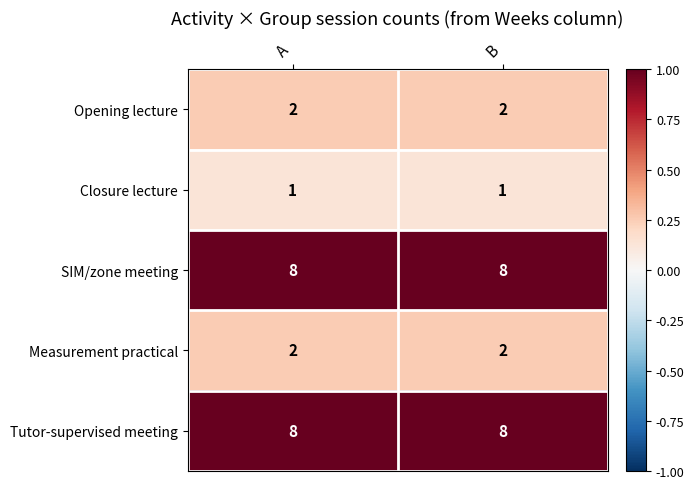

Reading left to right, extract all data points from this chart.

Opening lecture: 2	2
Closure lecture: 1	1
SIM/zone meeting: 8	8
Measurement practical: 2	2
Tutor-supervised meeting: 8	8